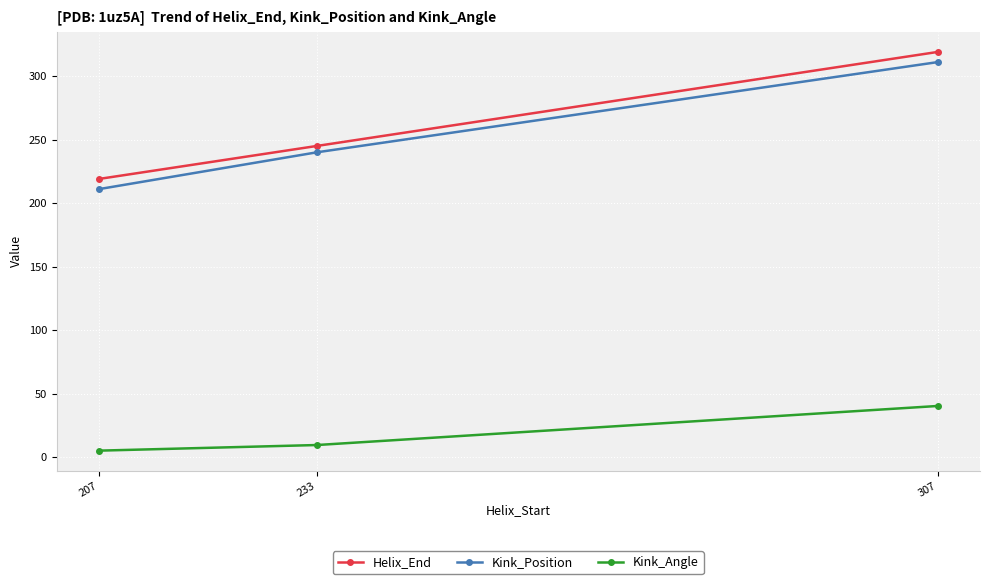

What is the spread (max minus min) of values at 307?

278.6